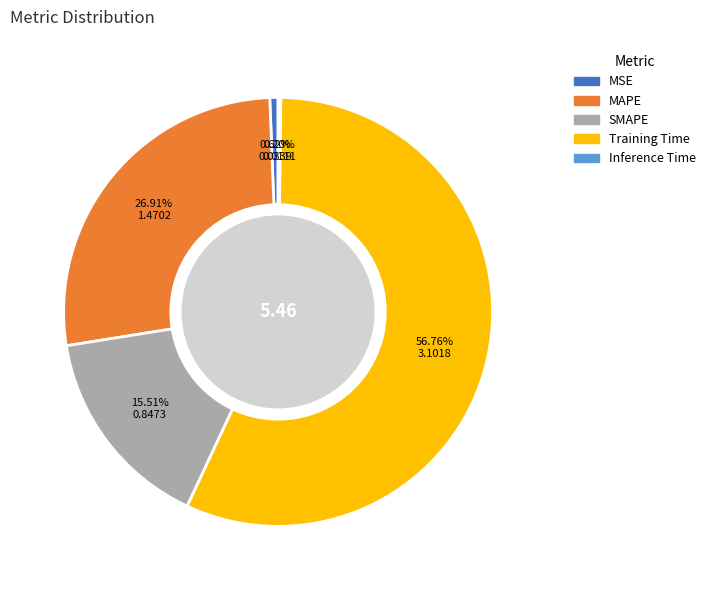

Which category has the biggest portion of the pie?

Training Time